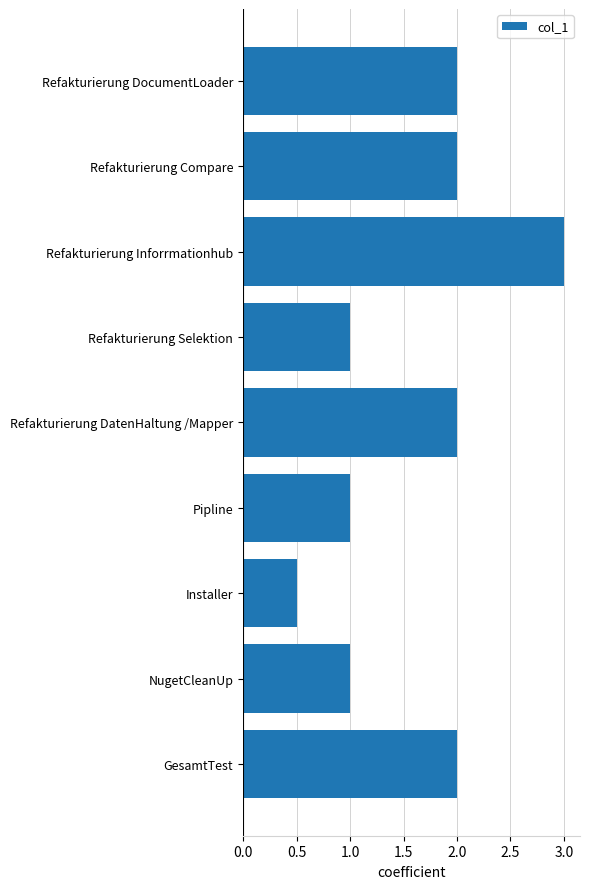

Which label corresponds to the largest value in the chart?

Refakturierung Inforrmationhub